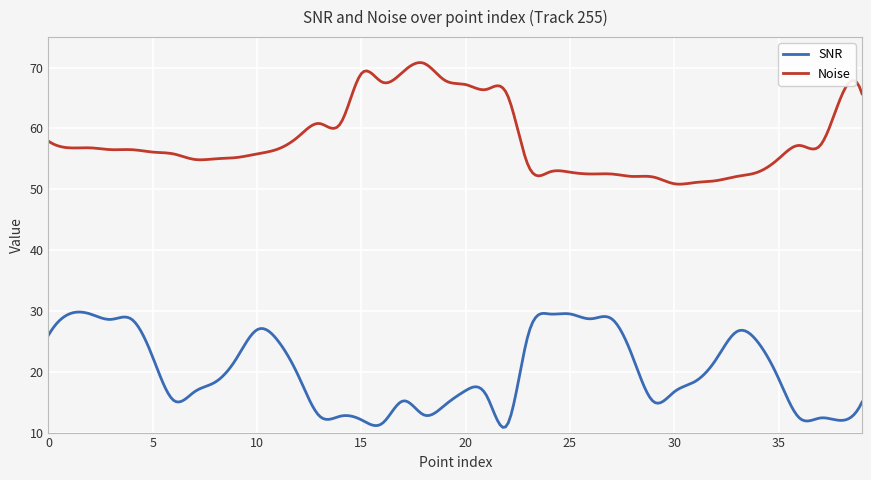

What is the smallest value displayed?

10.9